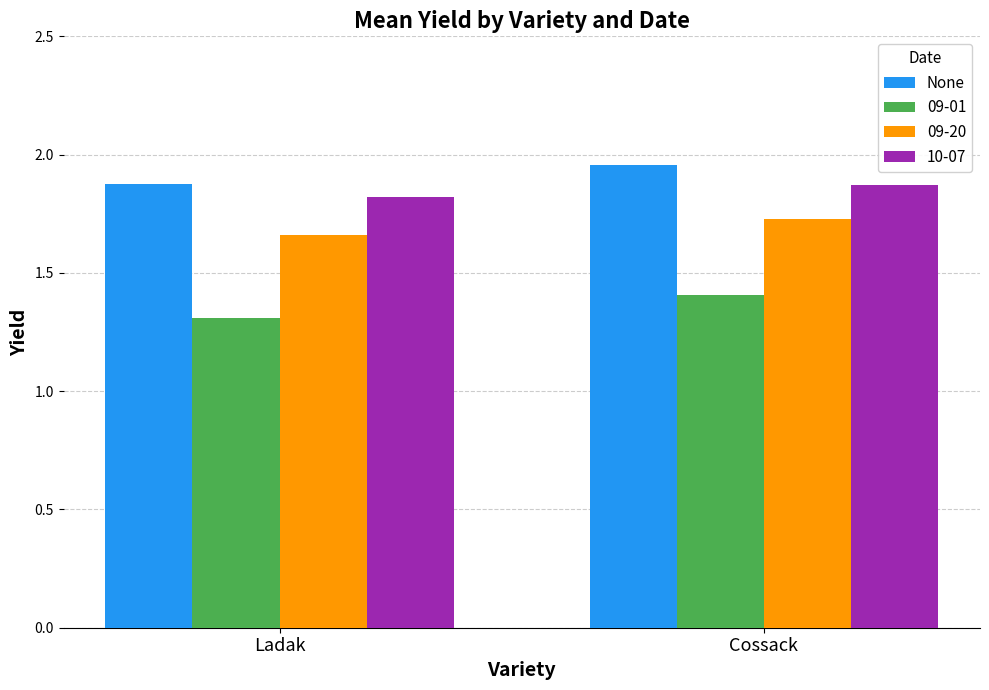

At which label does None reach its peak?

Cossack